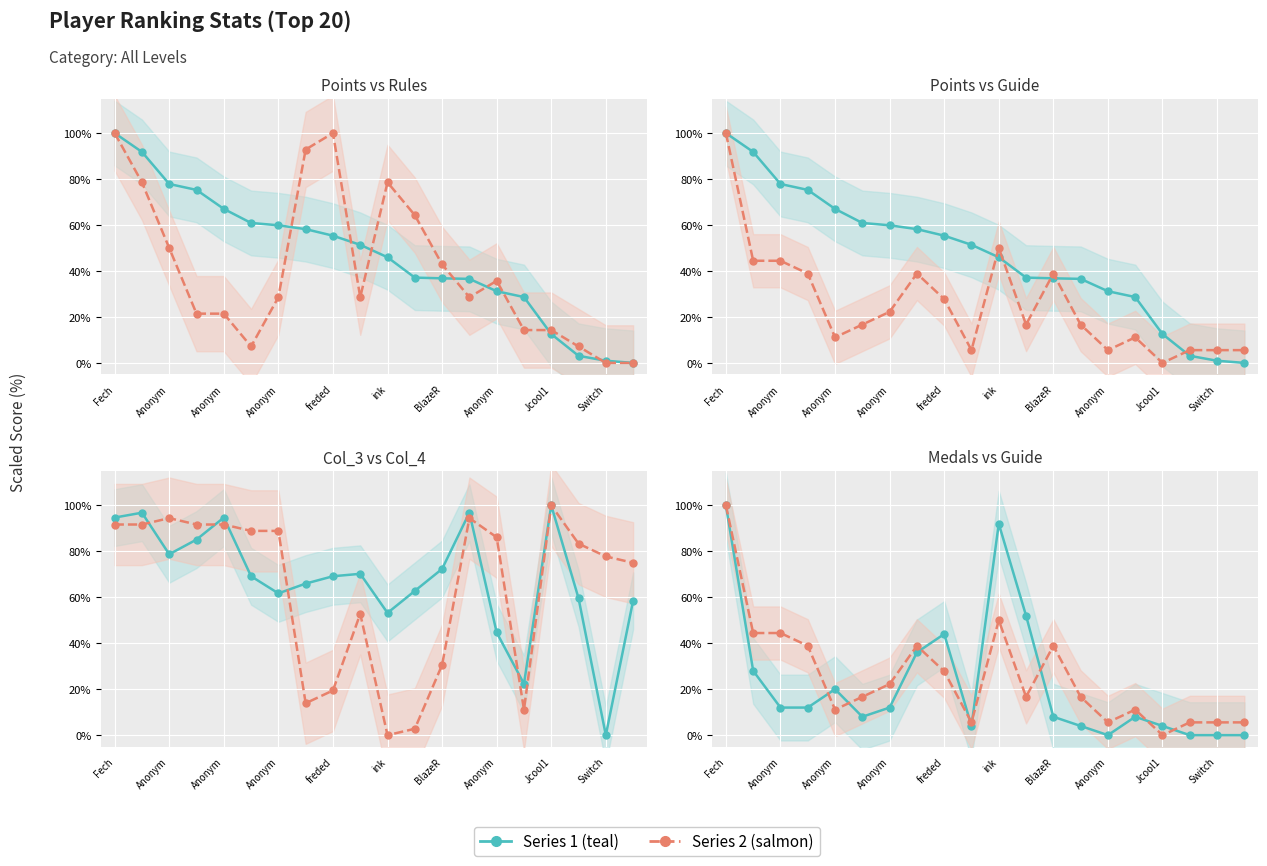

What is the average value of the Series 2 (salmon) series?

25.3